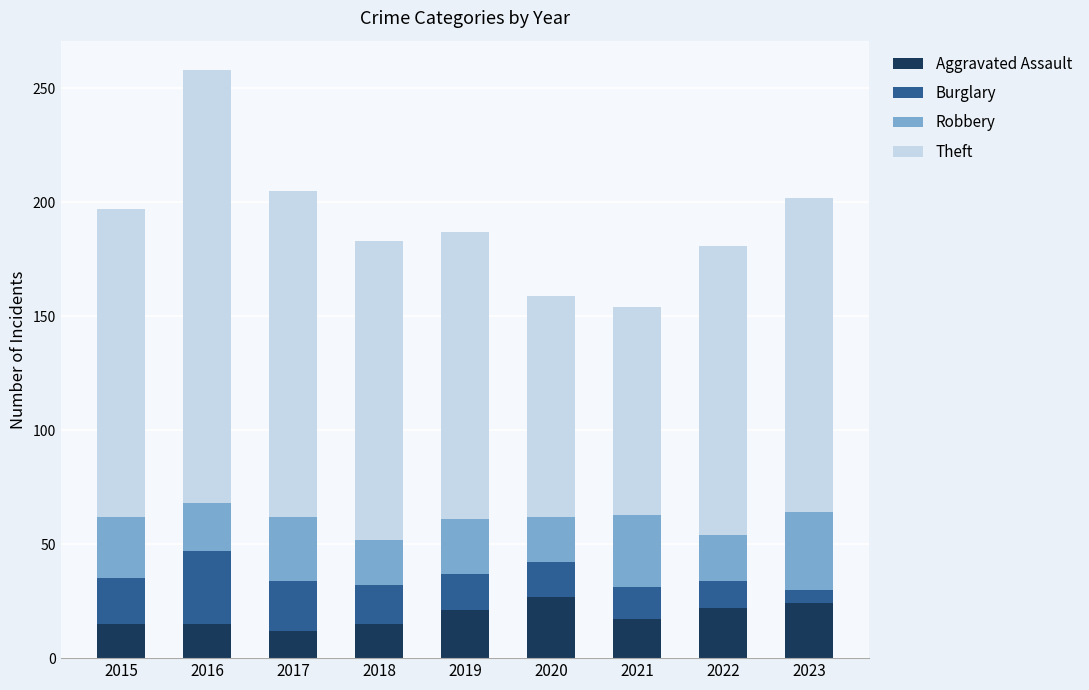

What is the total value across all series at 2019?

187